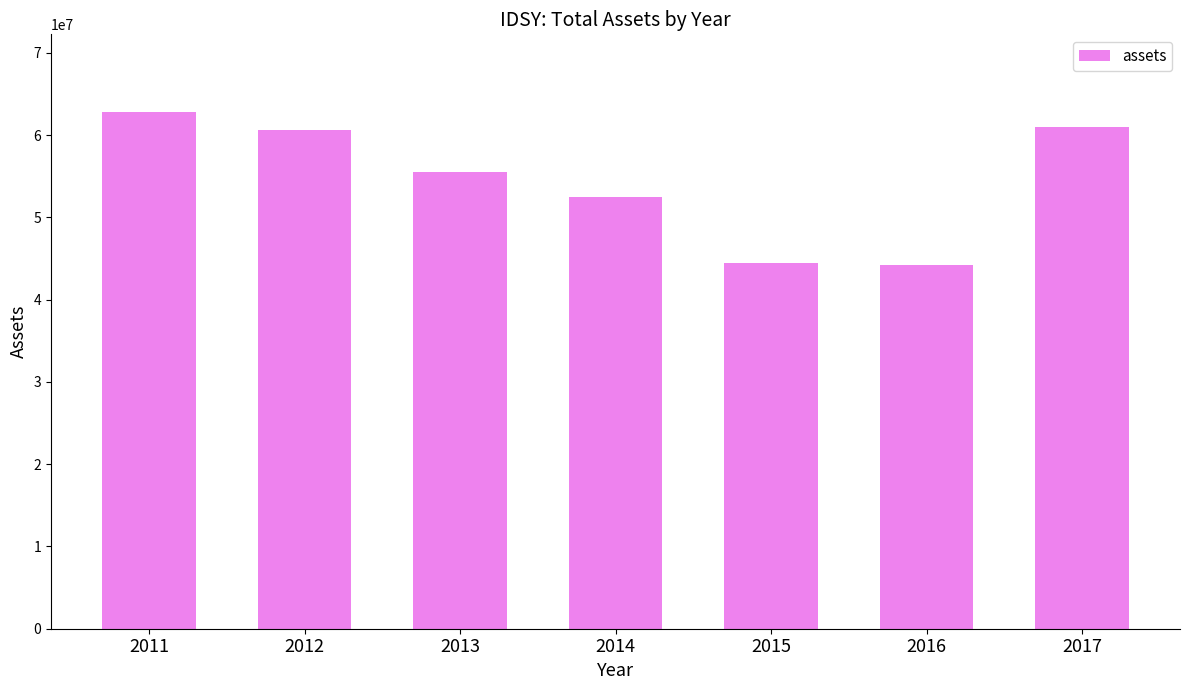

What is the average value?

54429143